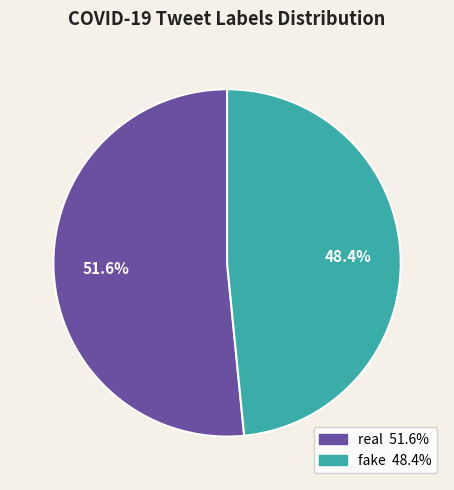

Count the number of slices in the pie.

2